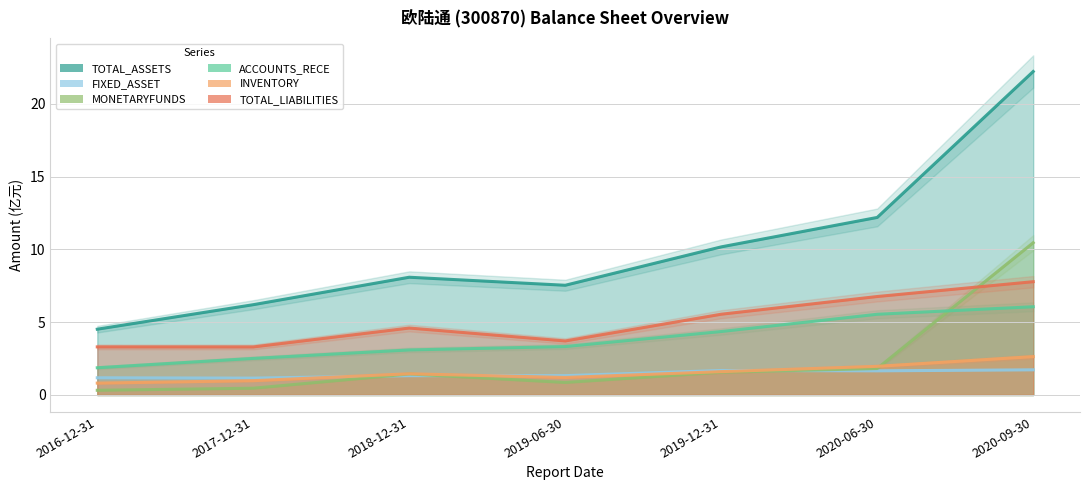

Is it true that ACCOUNTS_RECE equals 1.9 at 2016-12-31?

True